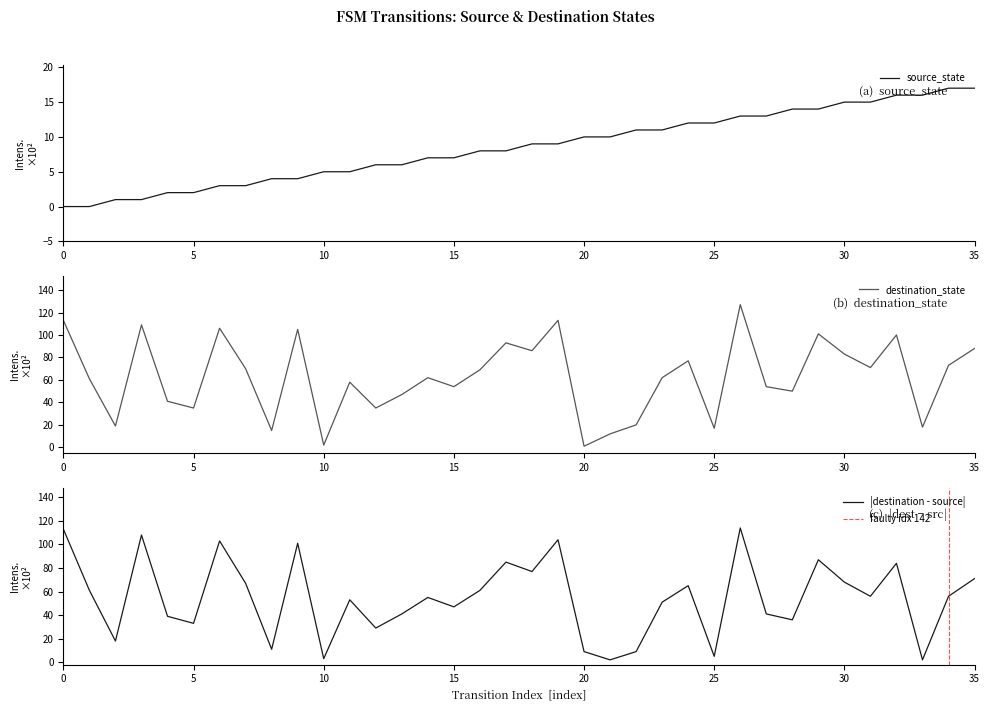

Which series ends up on top after the final intersection of source_state and destination_state?

destination_state